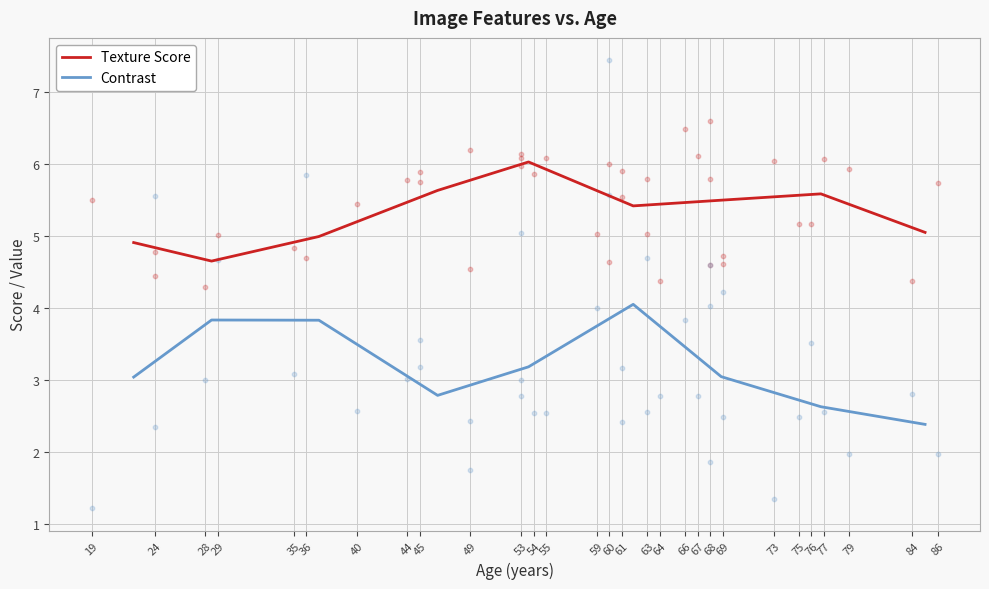

True or false: Texture Score and Contrast intersect in this chart.

False